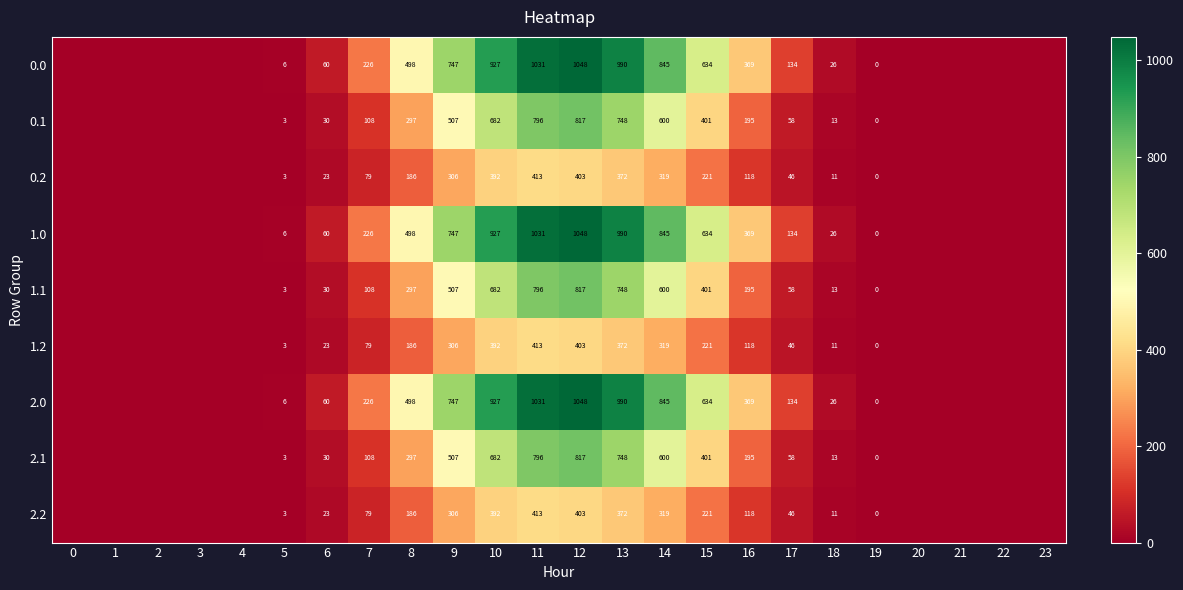

What is the total value across all series at 10?

6003